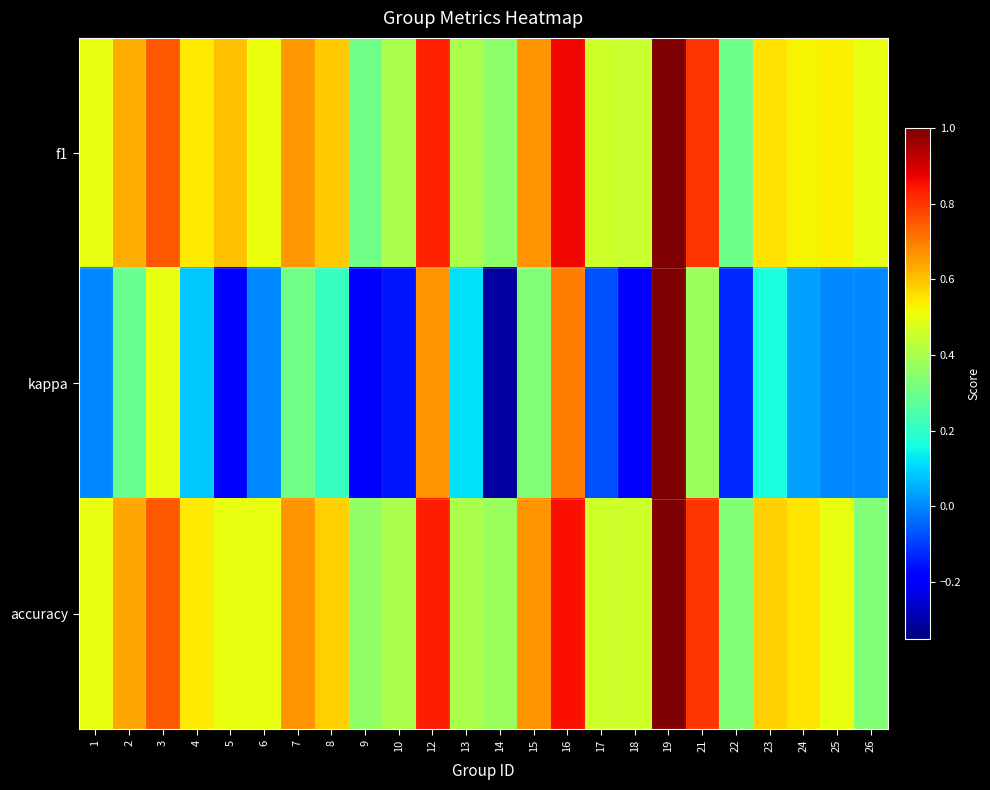

Which series changed the most between 1 and 8?

kappa